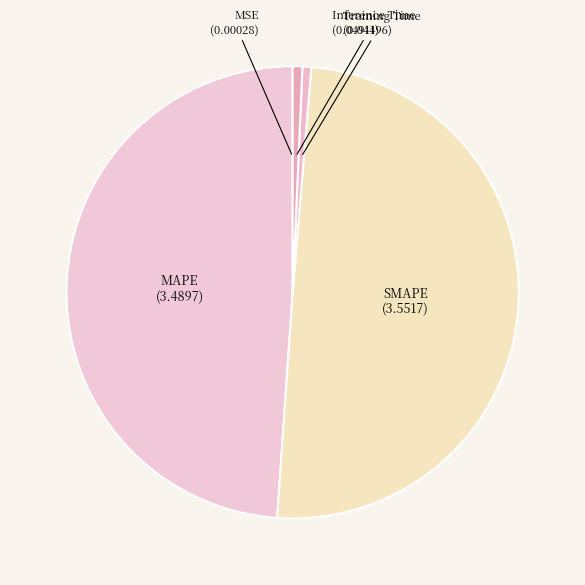

Between Inference Time and SMAPE, which is larger?

SMAPE